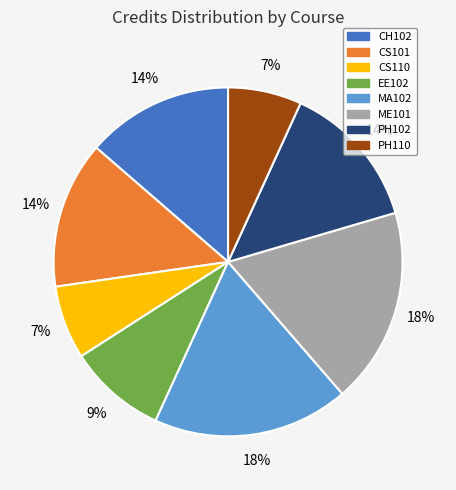

Between PH102 and MA102, which is larger?

MA102